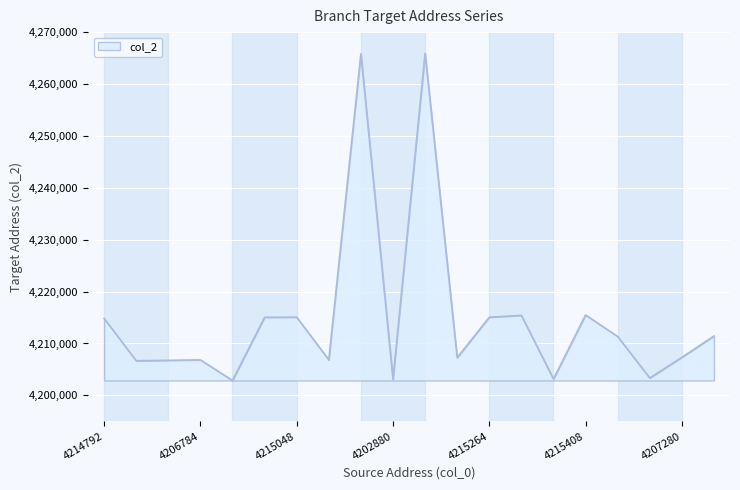

What is the maximum value shown in the chart?

4265904